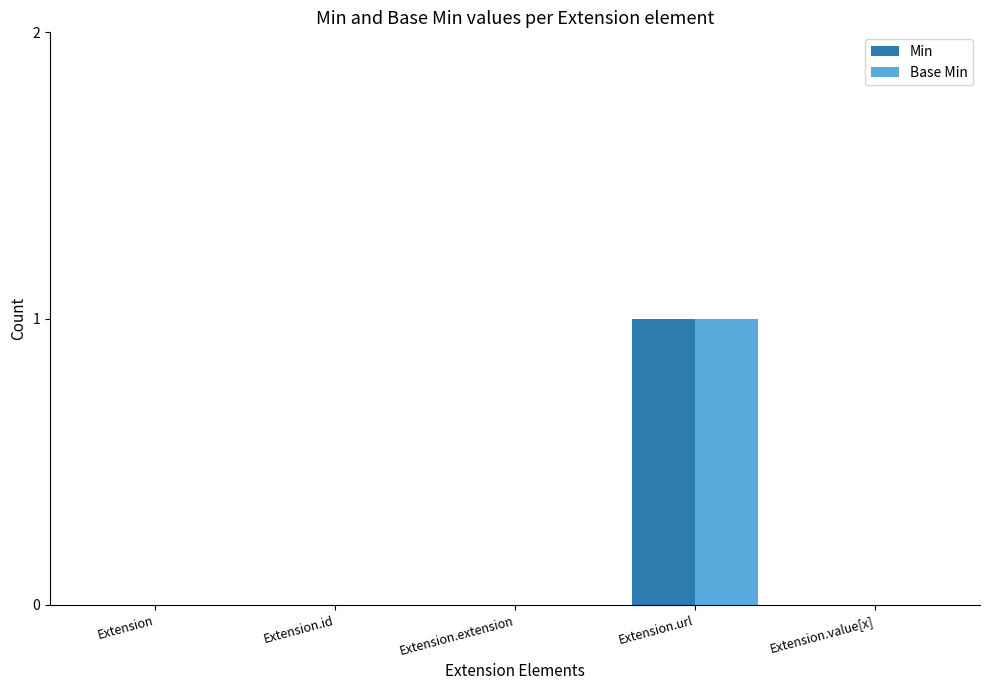

At which category is the sum across all series the highest?

Extension.url